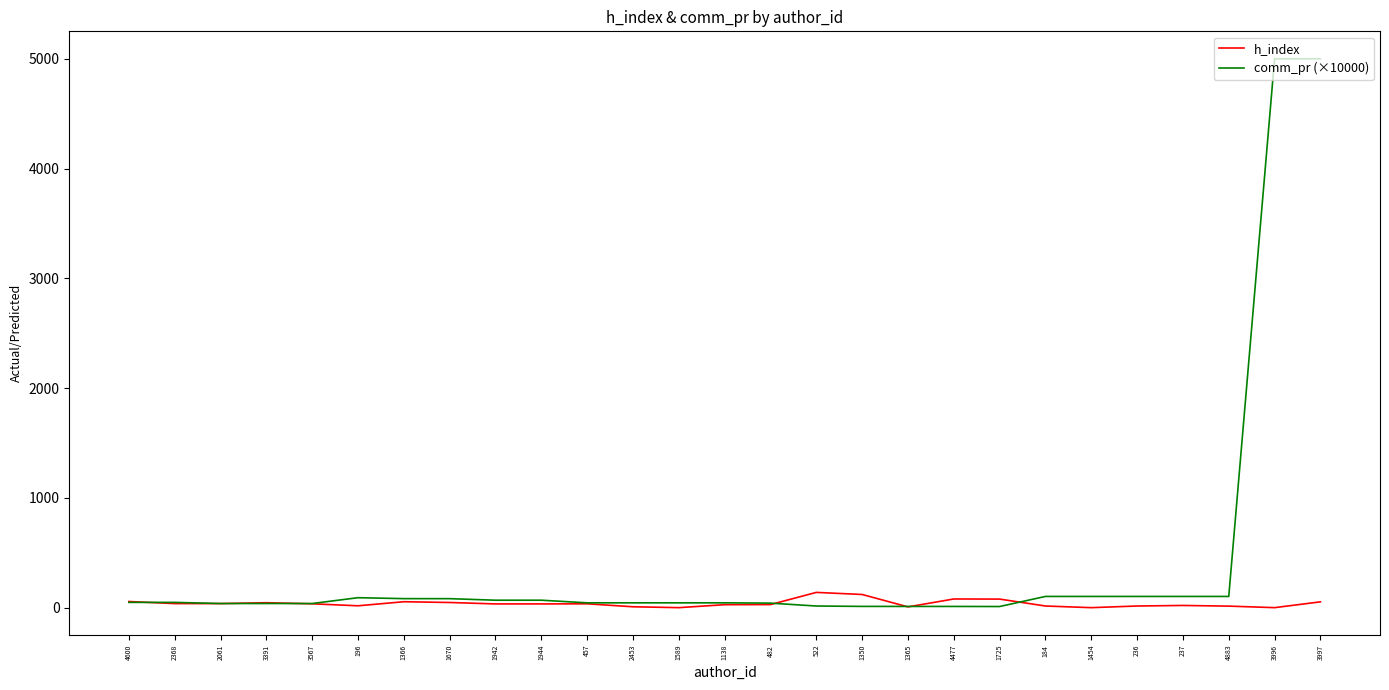

Where does the comm_pr (×10000) series first go above 46?

4600